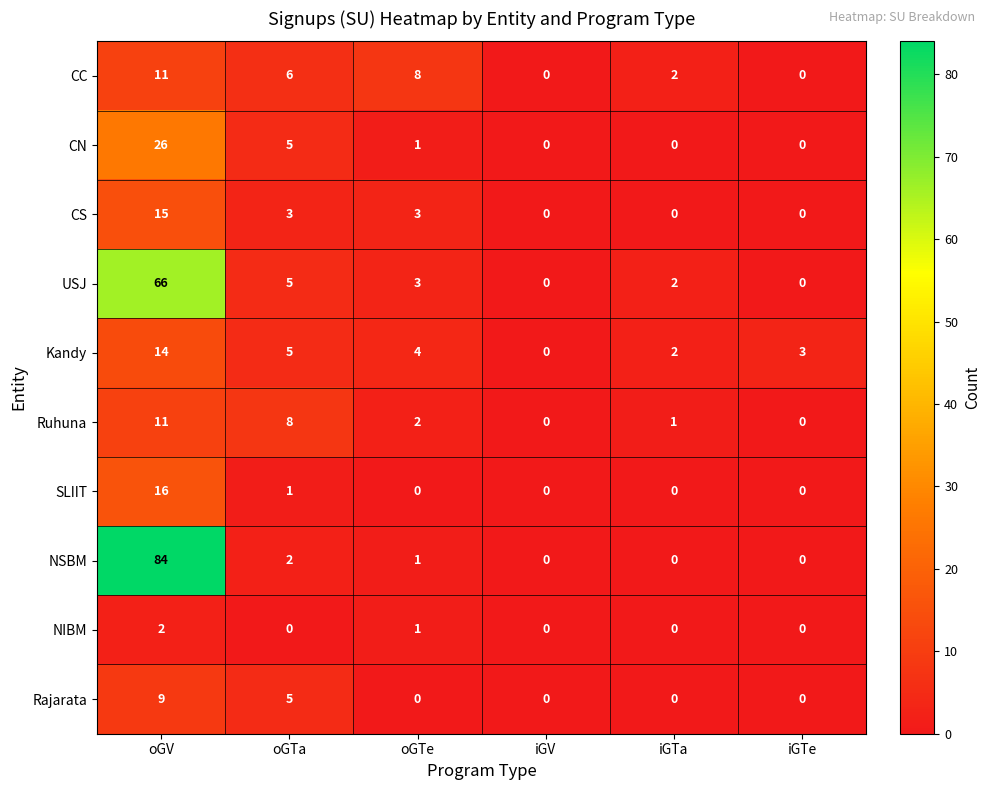

What is the difference between the maximum and second lowest values in the CS series?

15